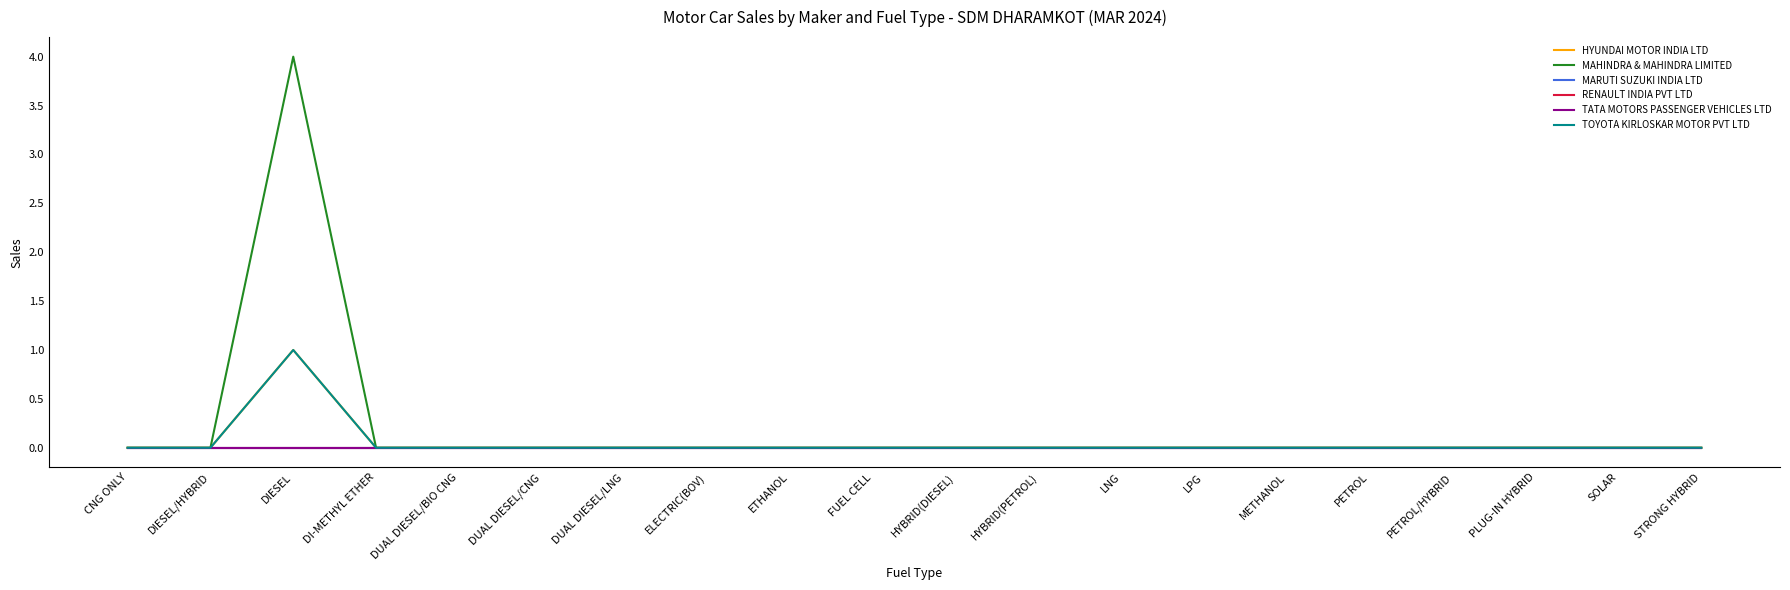

Does the chart display data point markers on the line(s)?

No